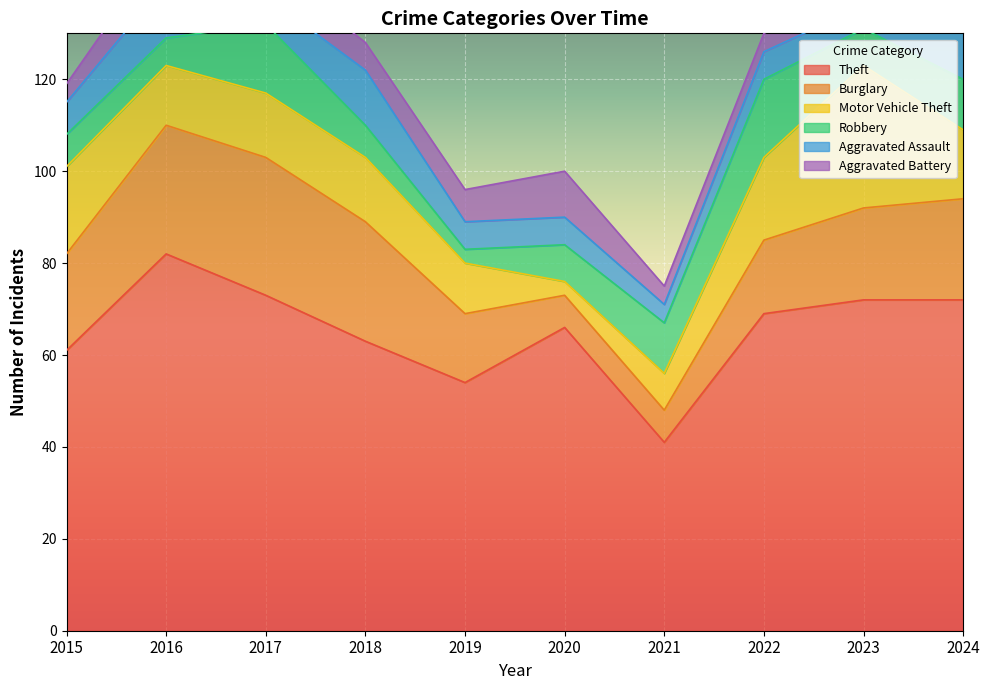

Which series changed the most between 2018 and 2020?

Burglary